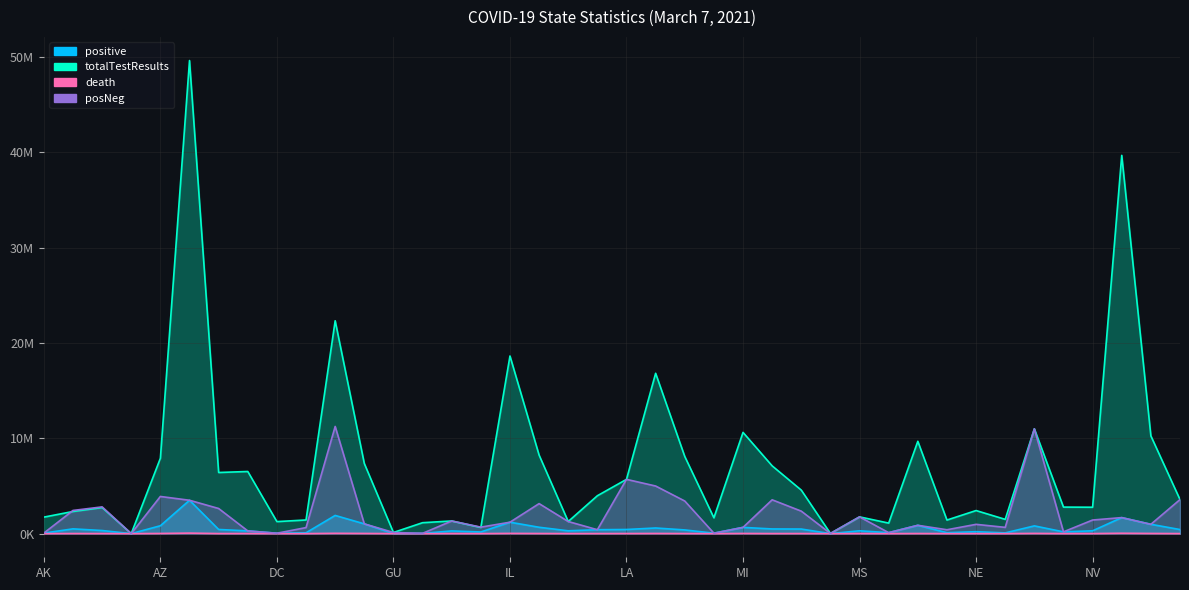

What is the sum of all totalTestResults values?

287614764